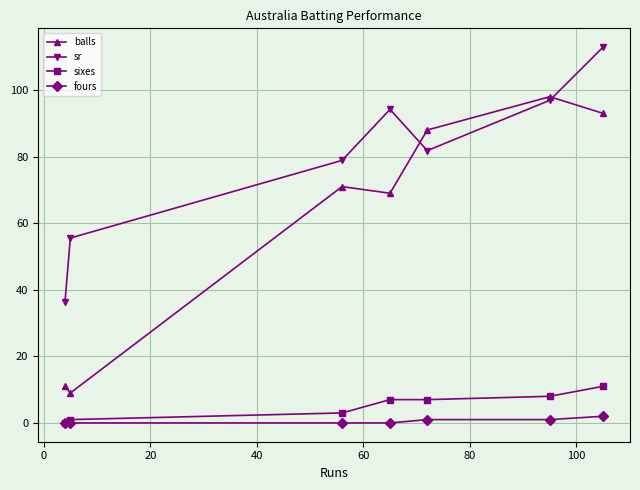

How many data points in sr are less than 81?

3